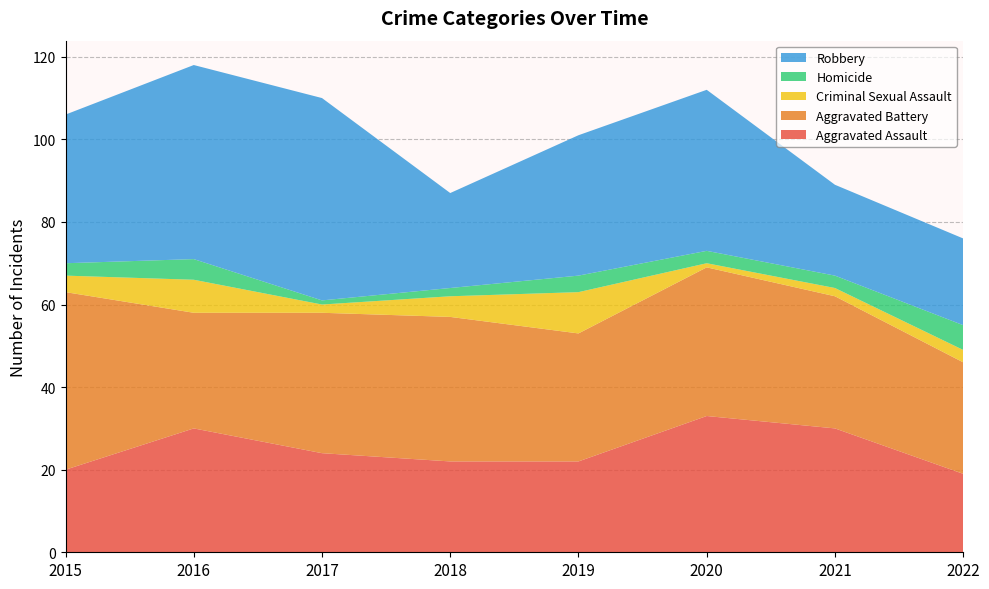

Reading right to left, list all the values displayed in this chart.

Aggravated Assault: 19	30	33	22	22	24	30	20
Aggravated Battery: 27	32	36	31	35	34	28	43
Criminal Sexual Assault: 3	2	1	10	5	2	8	4
Homicide: 6	3	3	4	2	1	5	3
Robbery: 21	22	39	34	23	49	47	36